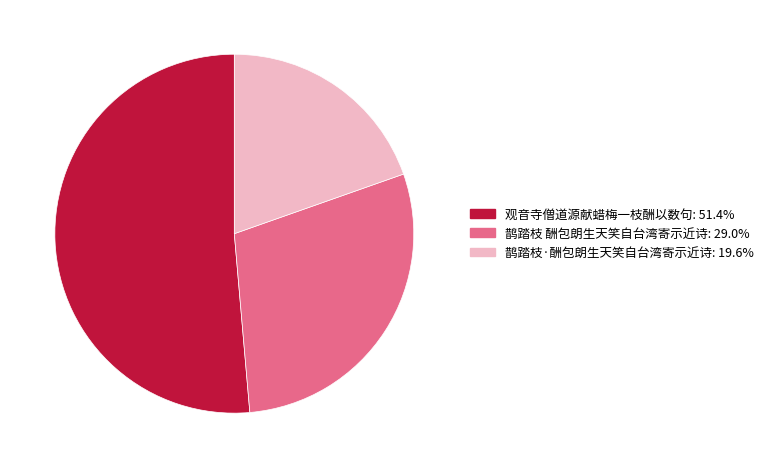

True or false: 观音寺僧道源献蜡梅一枝酬以数句 accounts for 51% of the total.

True